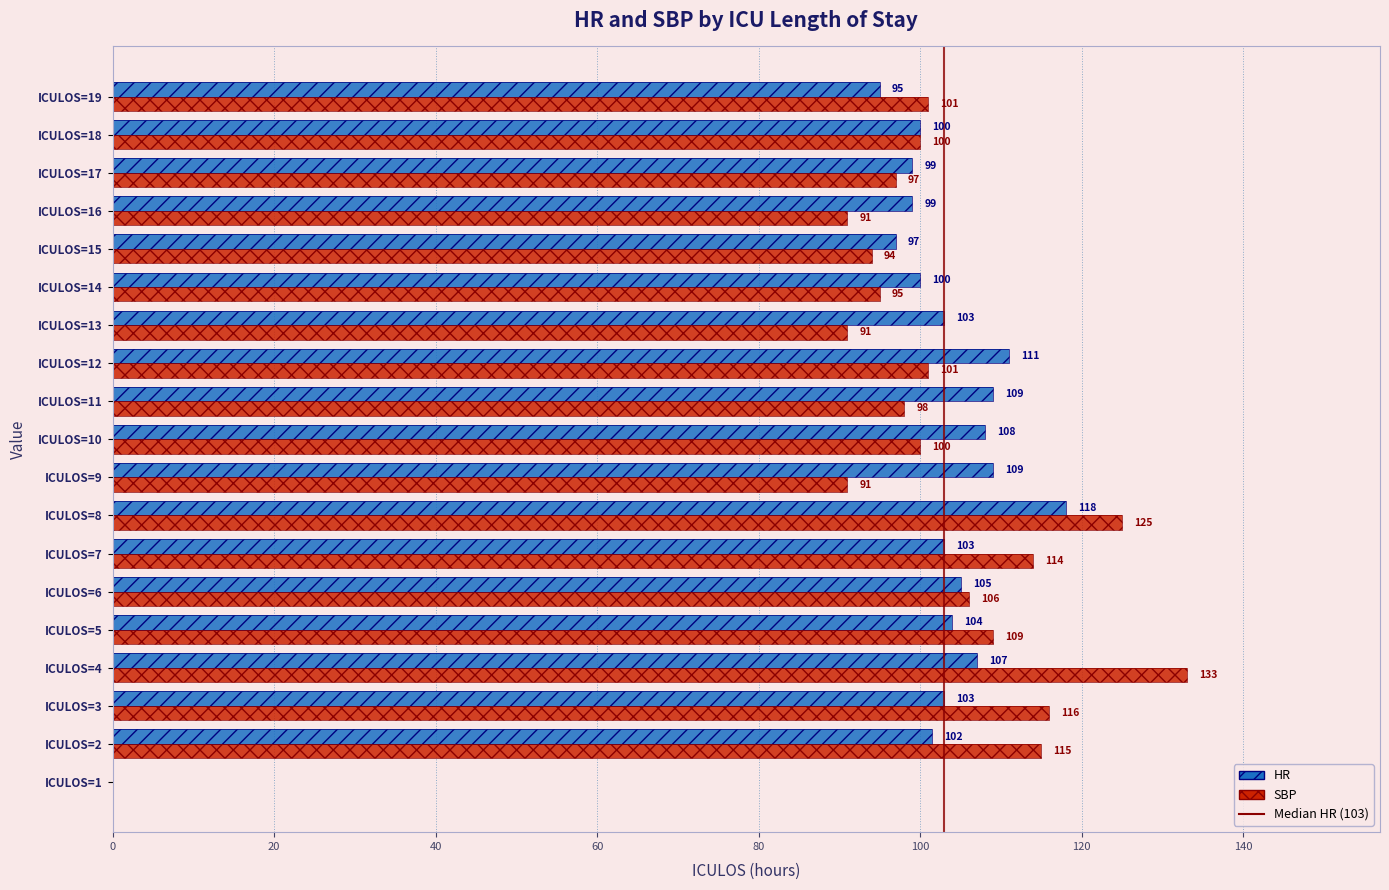

Which series changed the most between ICULOS=17 and ICULOS=18?

SBP